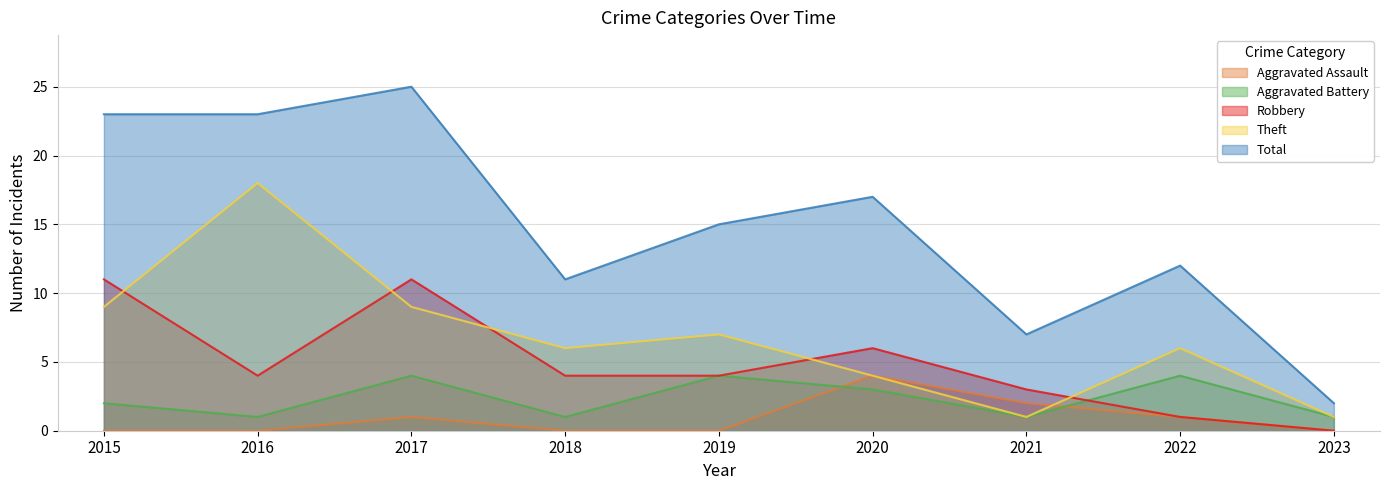

What is the total value across all series at 2016?

46